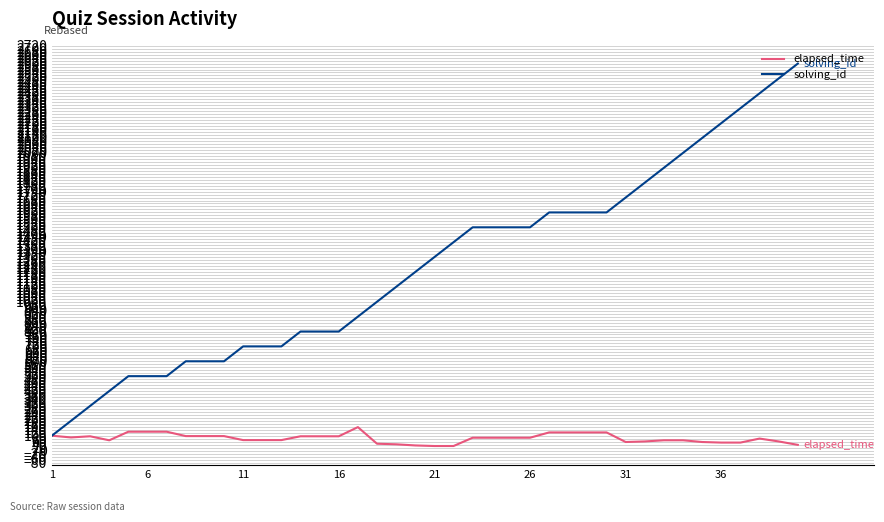

Which series has the widest spread of values?

solving_id